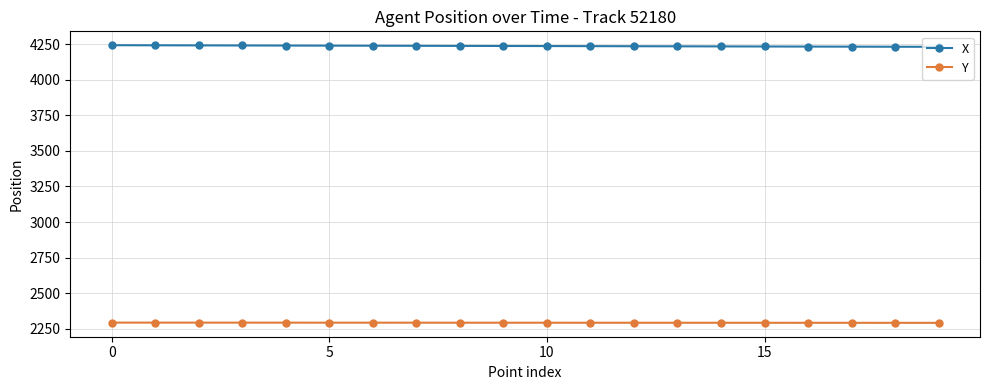

What is the sum of all X values?

84733.0